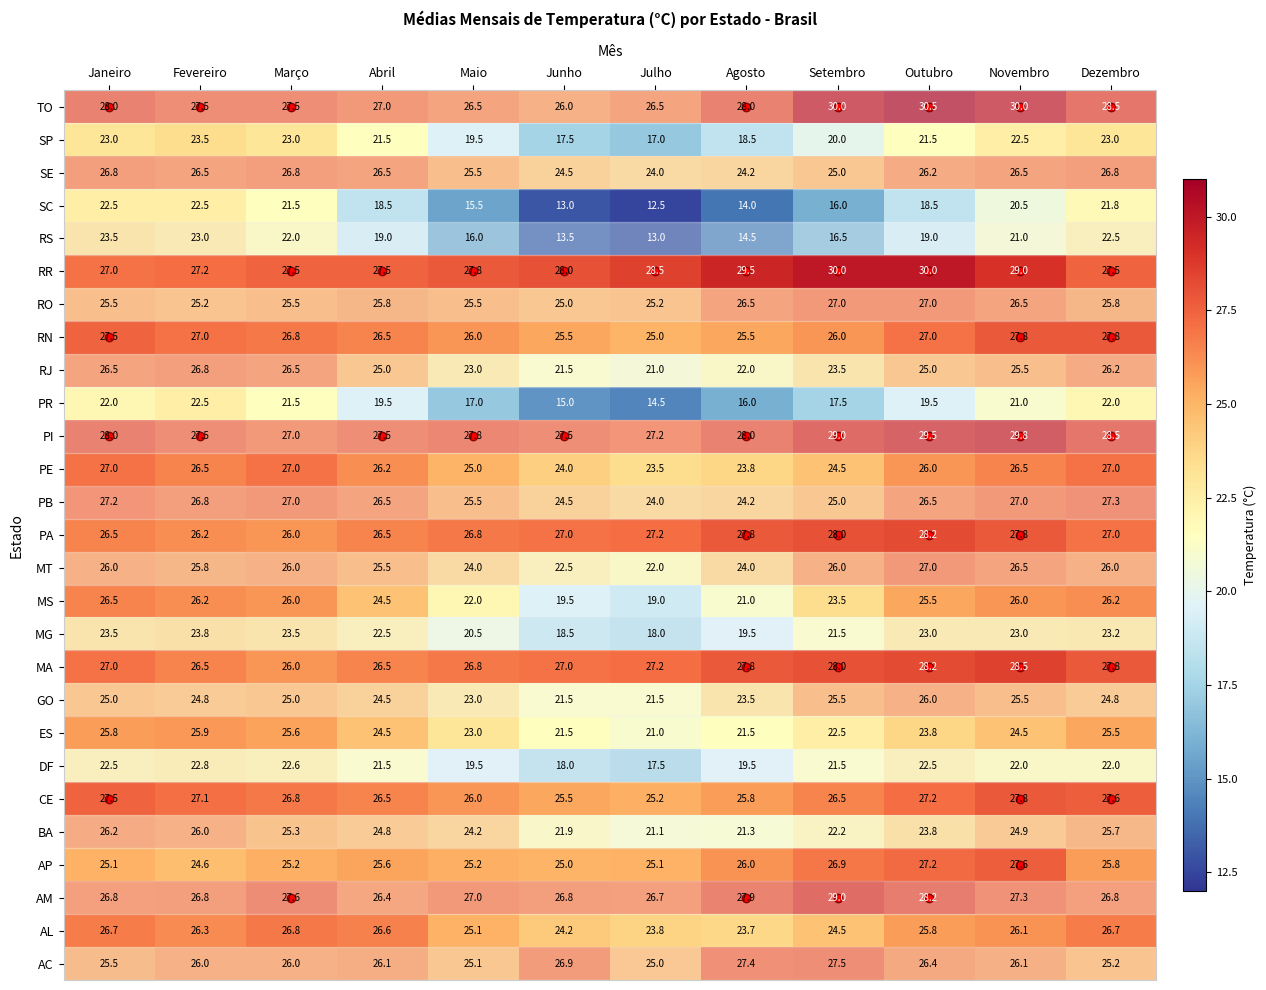

True or false: PA has a value of 48.2 at Junho.

False